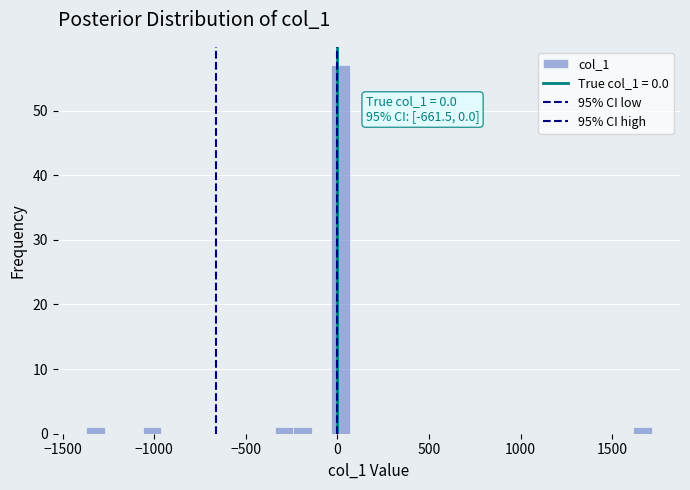

Read against the x-axis, roughly where is the centre of the tallest bar?

0